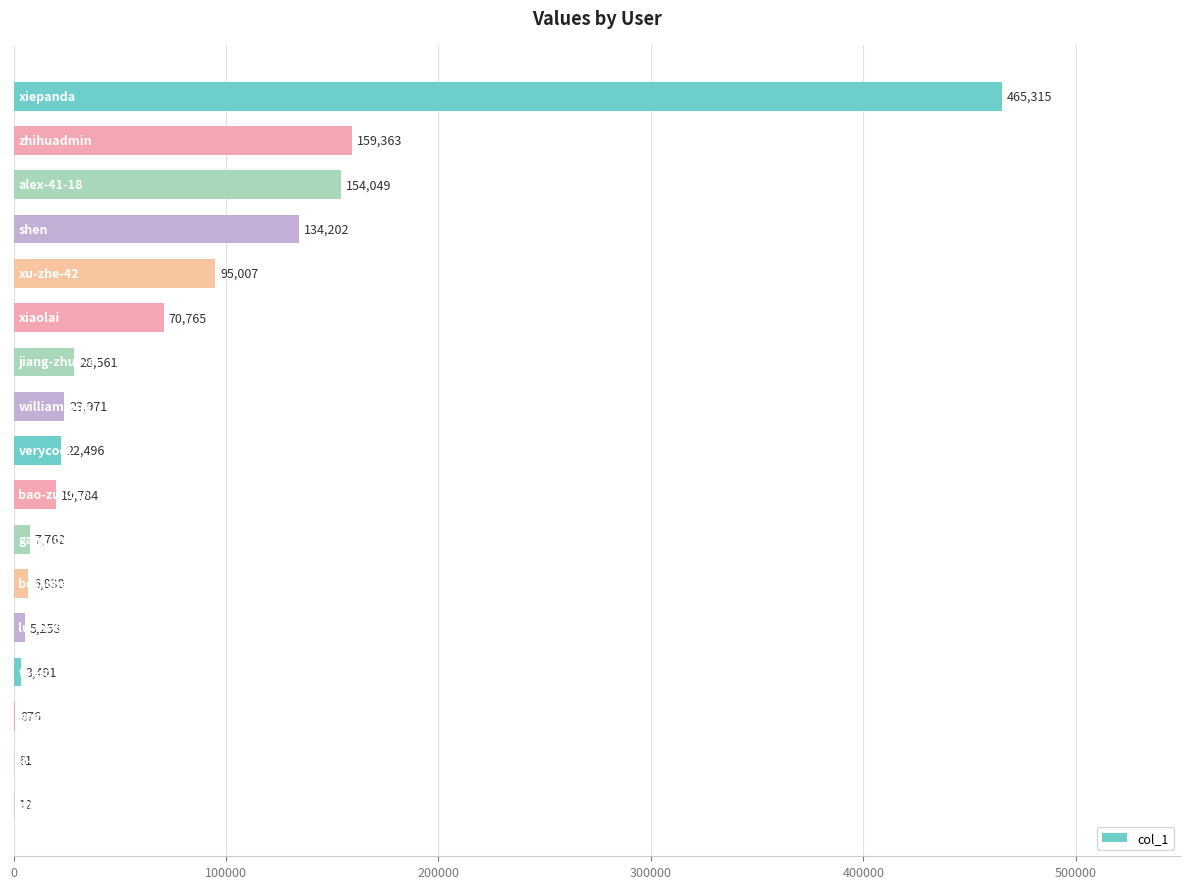

What is the maximum value shown in the chart?

465315